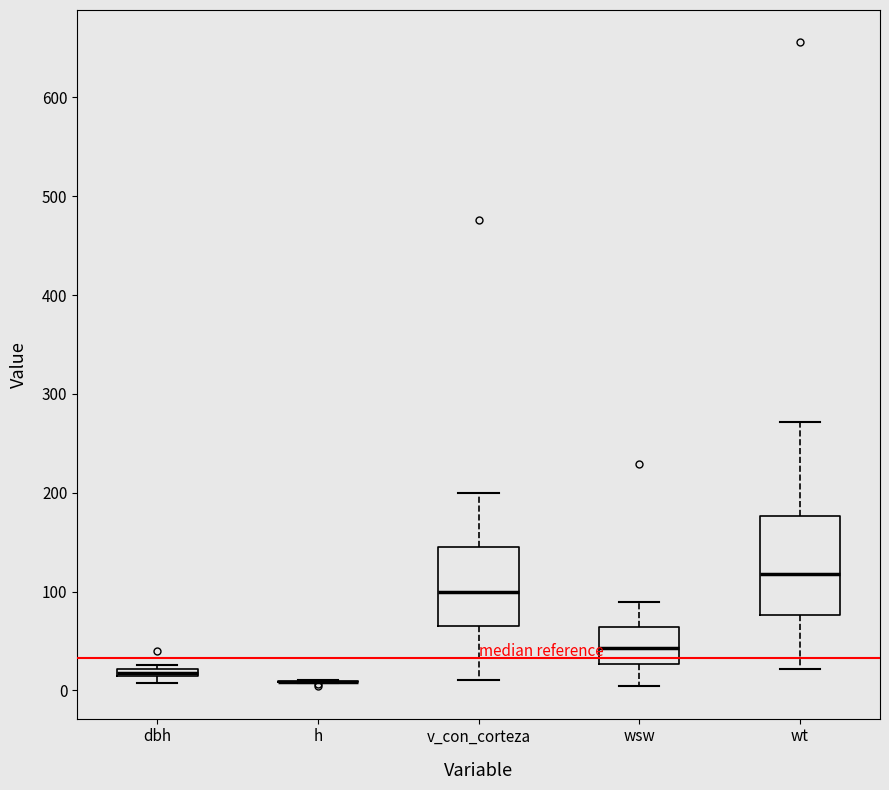

Which box is the tallest, from its lower edge to its upper edge?

wt